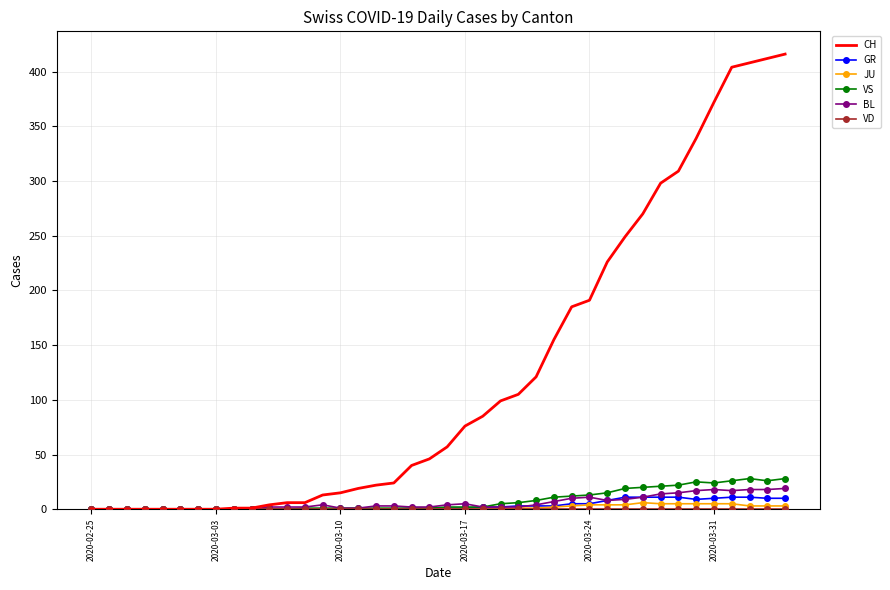

What is the greatest value displayed?

416